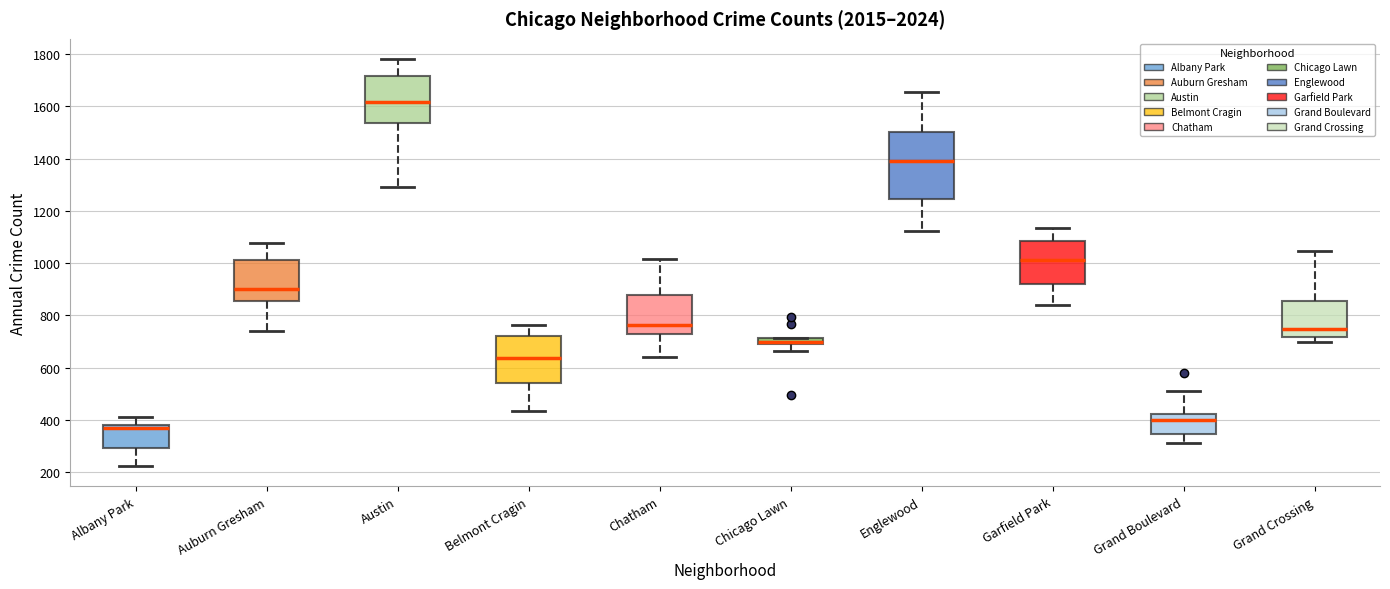

Which box has the highest median line?

Austin